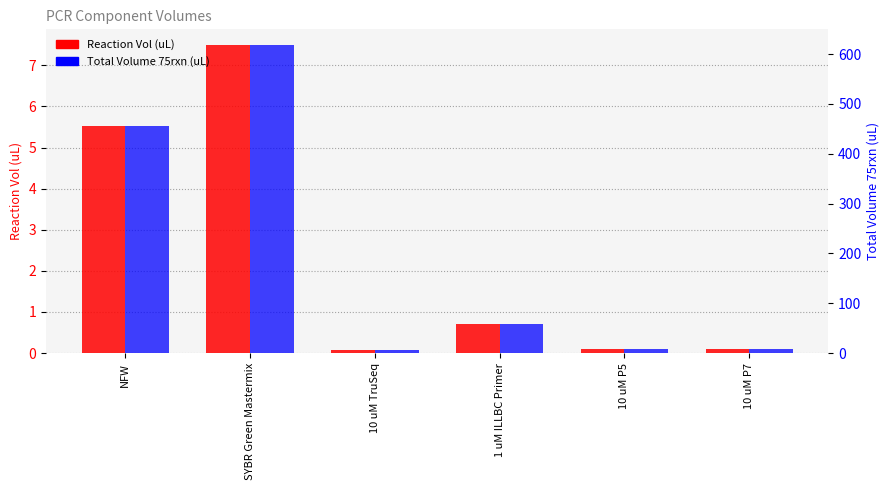

Is the value of Reaction Vol (uL) at NFW greater than the value of Total Volume 75rxn (uL) at 10 uM P5?

No